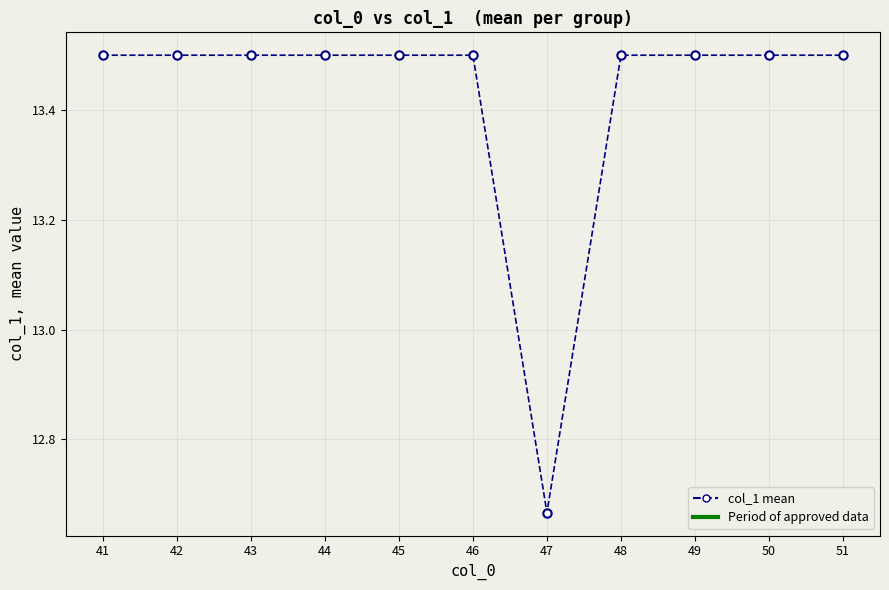

Is this an area chart (filled region under the line)?

No